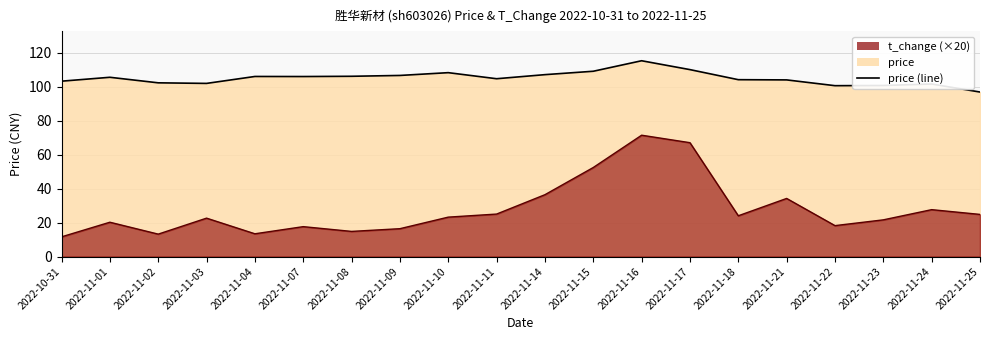

Read the value at 2022-11-15.

109.0